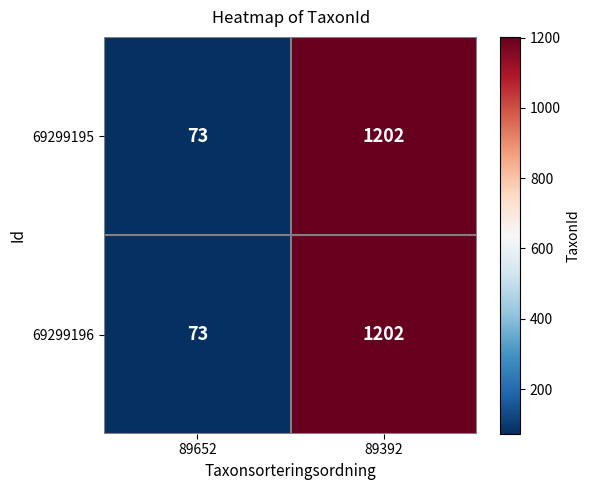

What is the difference between the maximum and minimum values in the 69299195 series?

1129